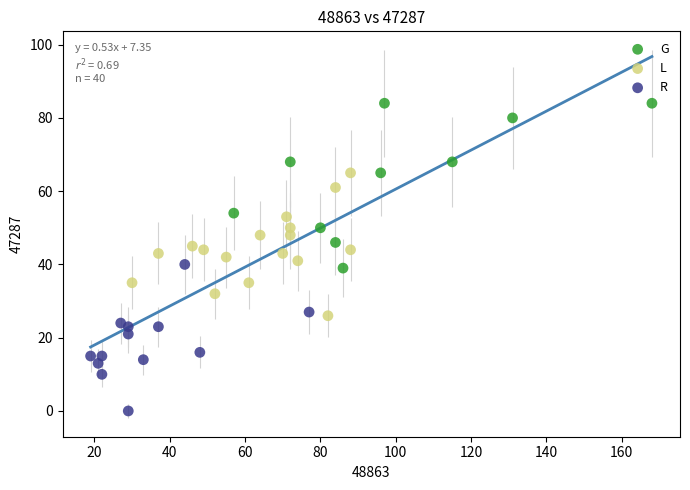

Which series reaches the maximum Y coordinate?

G